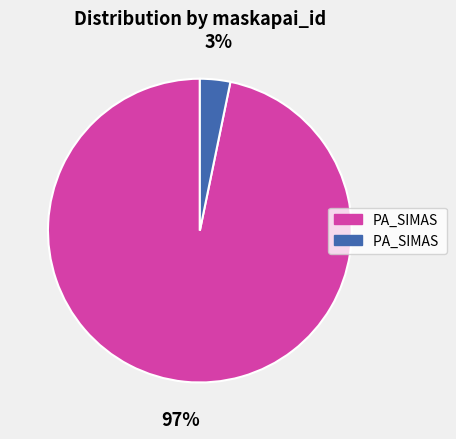

To the nearest percent, what is the difference between the largest and smallest slice percentages?

94%